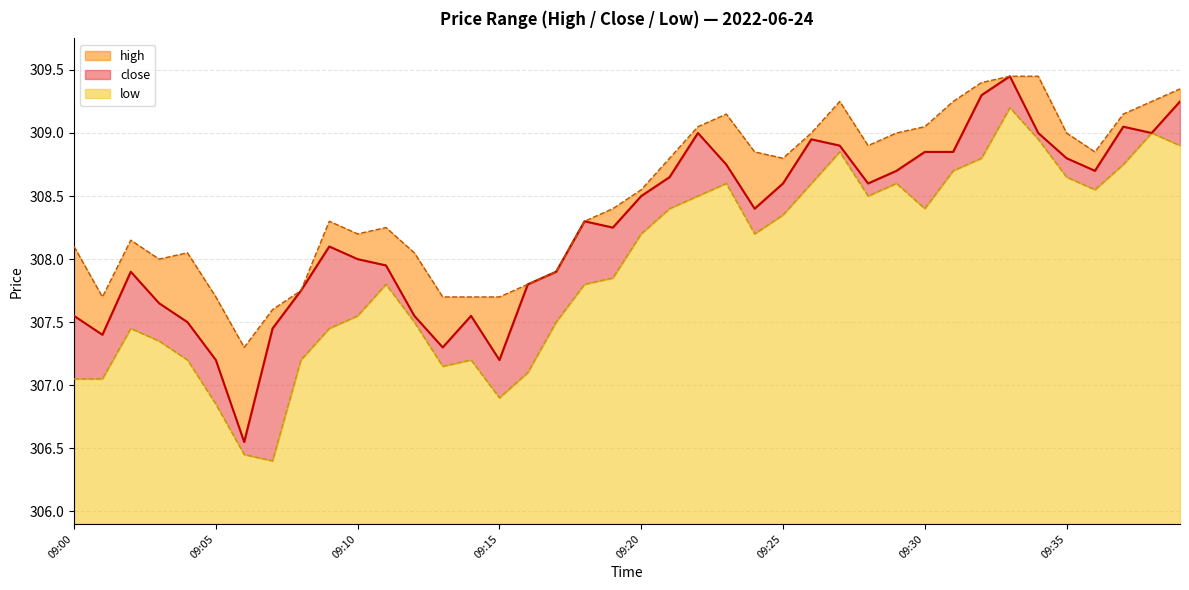

The close series shows 308.7 at 09:36. True or false?

True